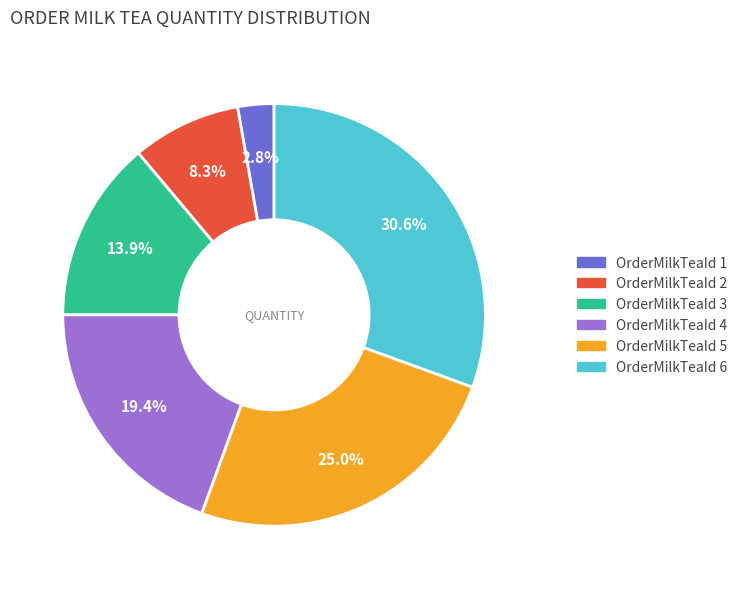

Is there a majority slice in this chart?

No